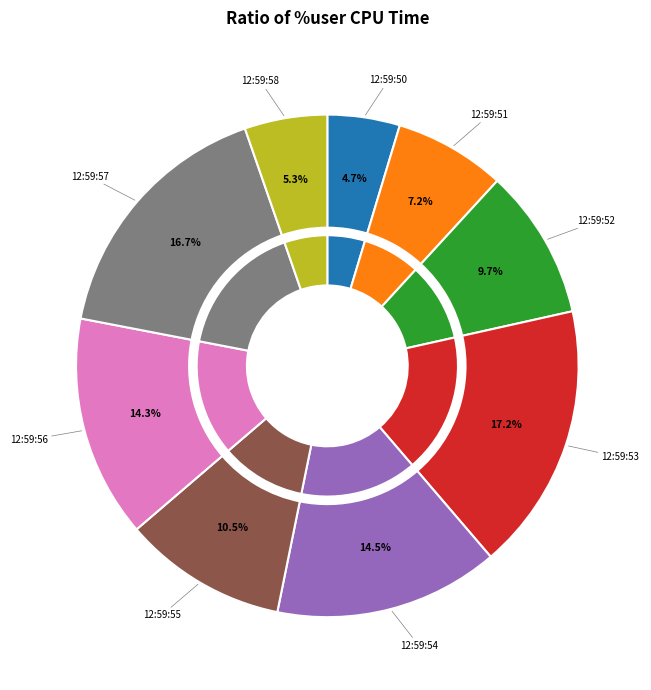

What percentage is the 12:59:55 slice, to the nearest percent?

11%